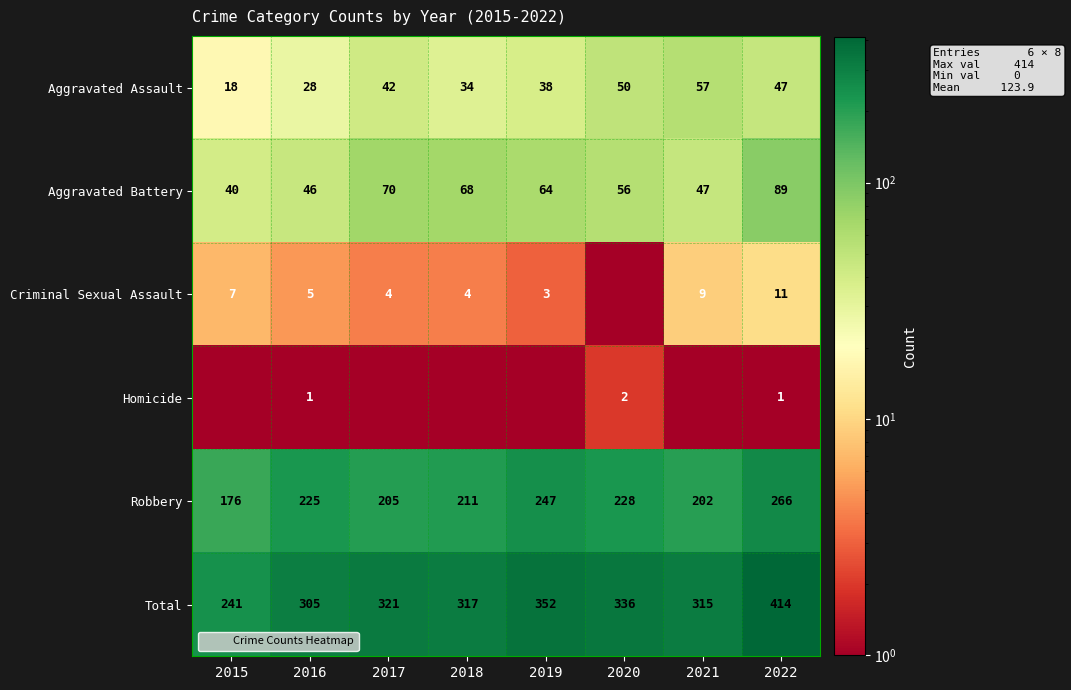

What is the total value across all series at 2015?

482.5